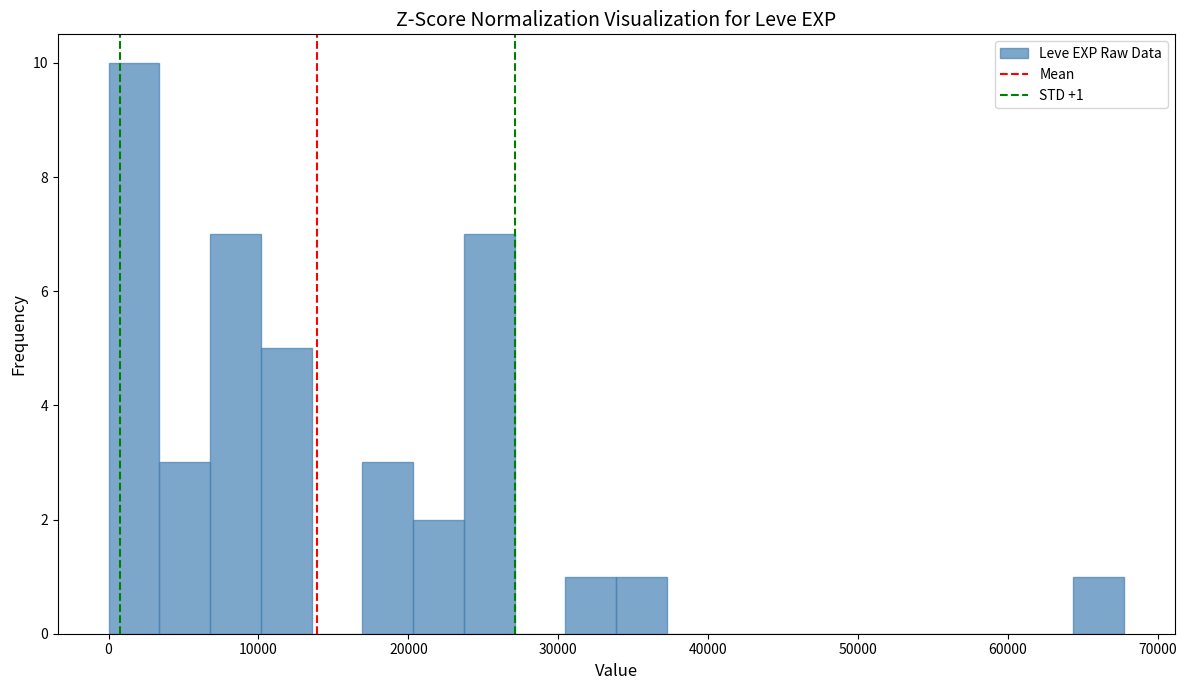

Read against the x-axis, roughly where is the centre of the tallest bar?

2000